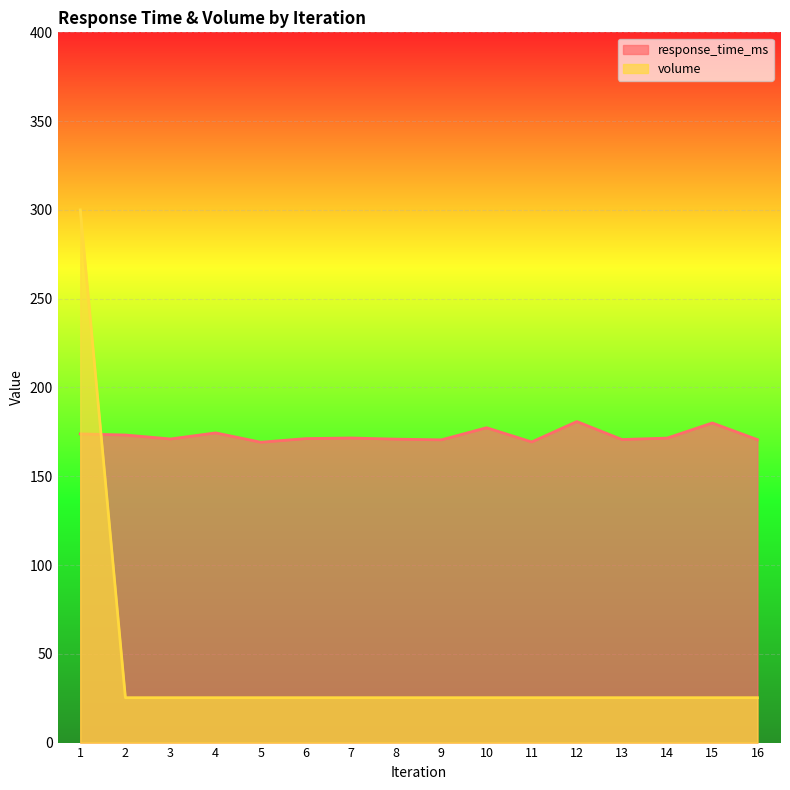

What is the average value of the response_time_ms series?

172.9